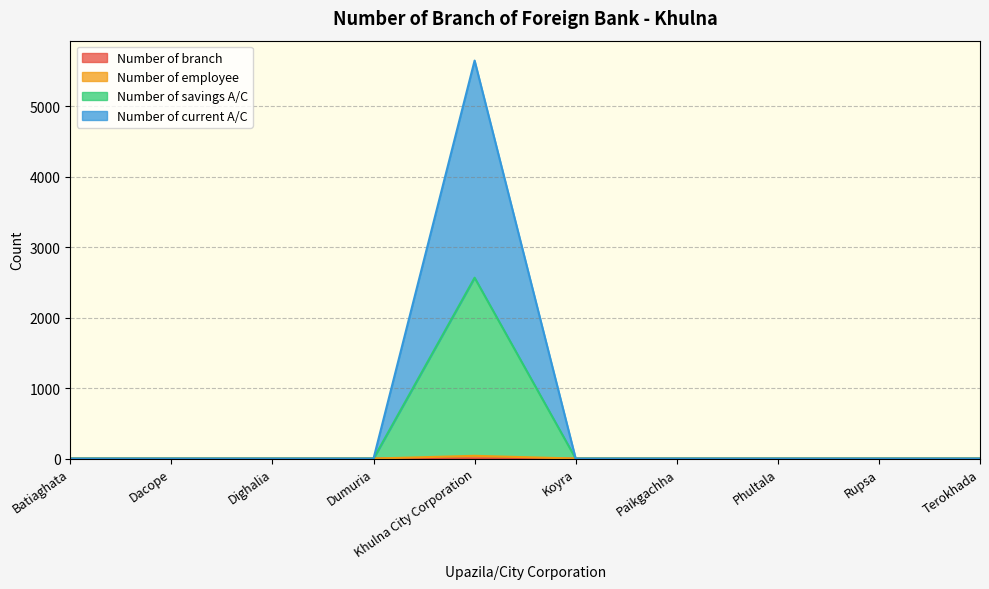

How many categories are shown in the chart?

10